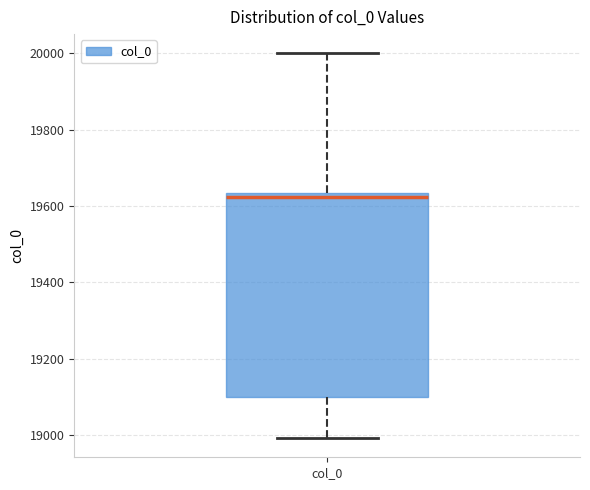

Where does the median line of the box for col_0 sit on the y-axis? The values are not printed on the chart, so give them approximately, as read against the axis.

19620